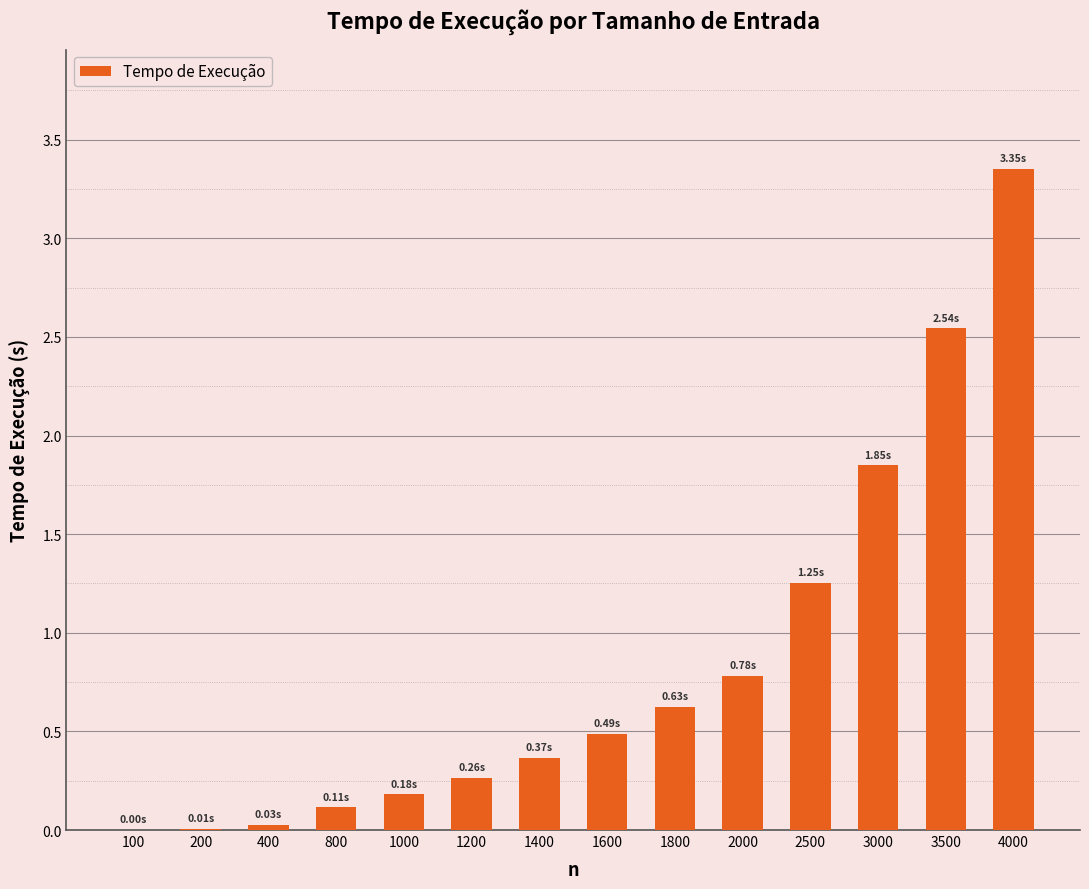

What is the change in value from 2500 to 3500?

+1.3